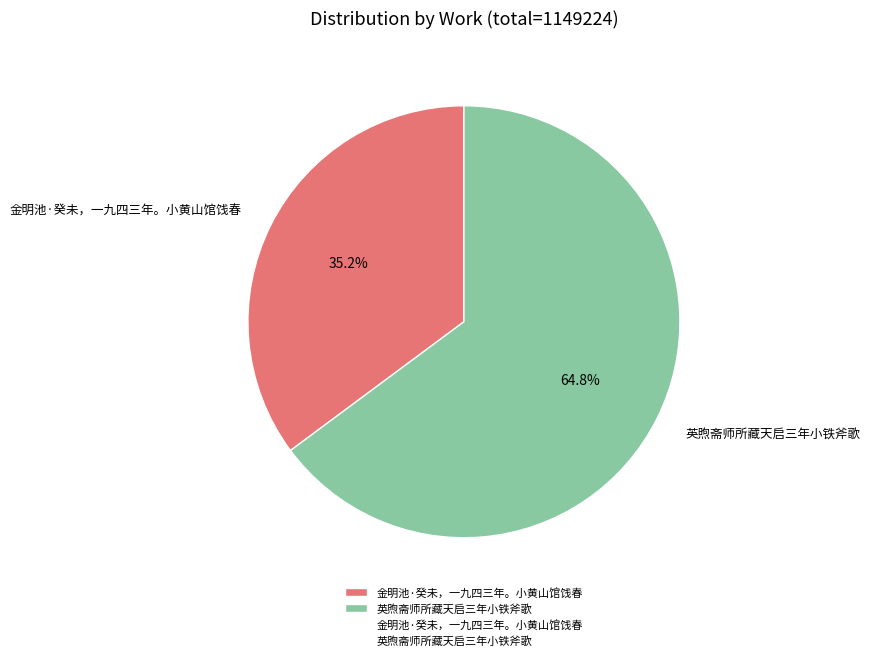

Which has a higher value, 金明池·癸未，一九四三年。小黄山馆饯春 or 英煦斋师所藏天启三年小铁斧歌?

英煦斋师所藏天启三年小铁斧歌